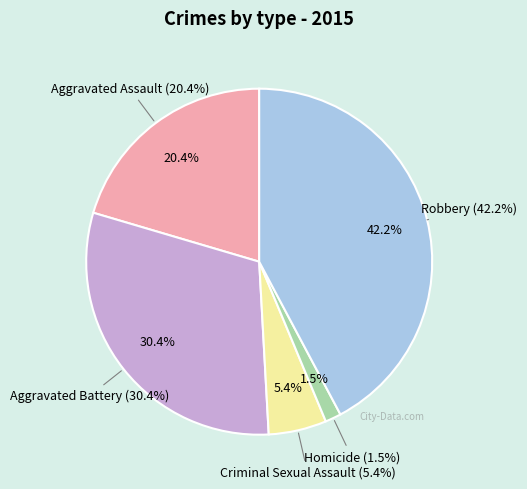

To the nearest percent, what is the average slice percentage?

20%